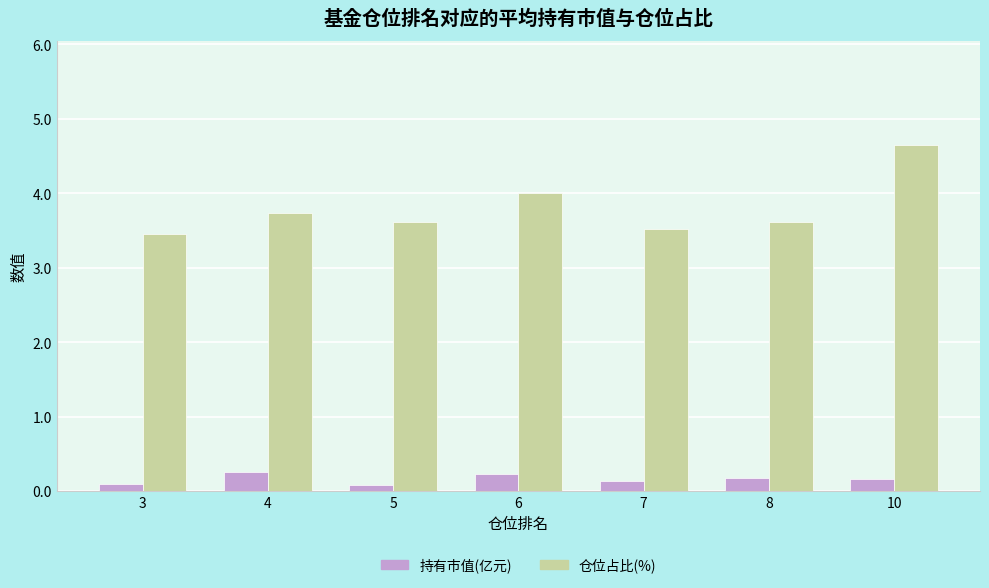

What are all the series names shown in the legend?

持有市值(亿元), 仓位占比(%)